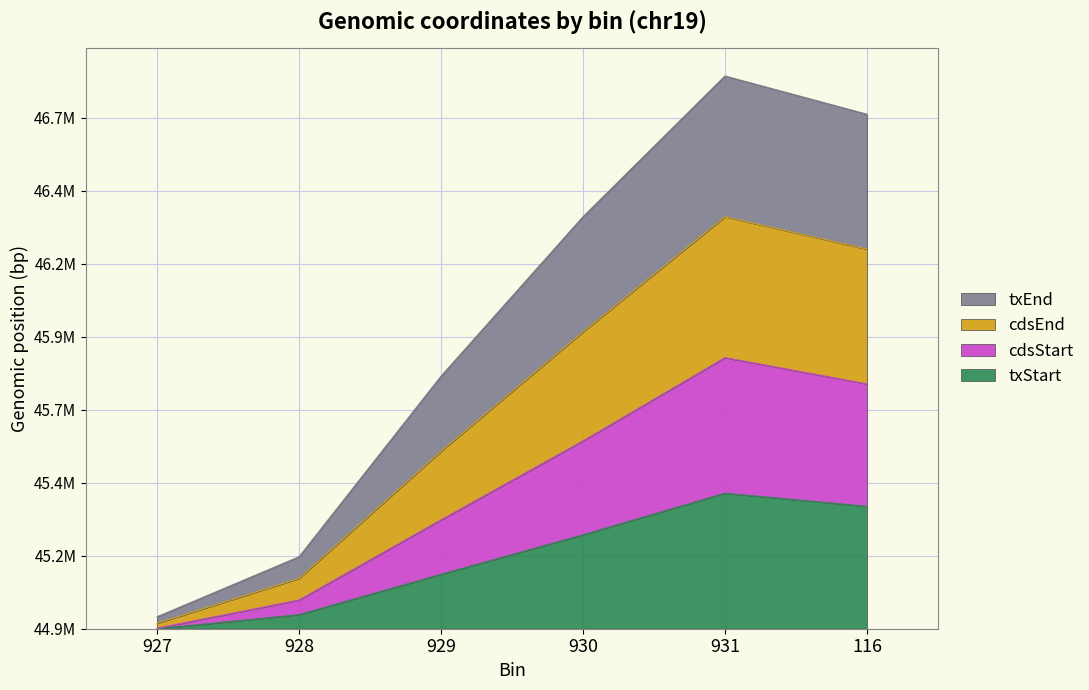

What is the sum of the cdsEnd values at 931 and 927?

1933638